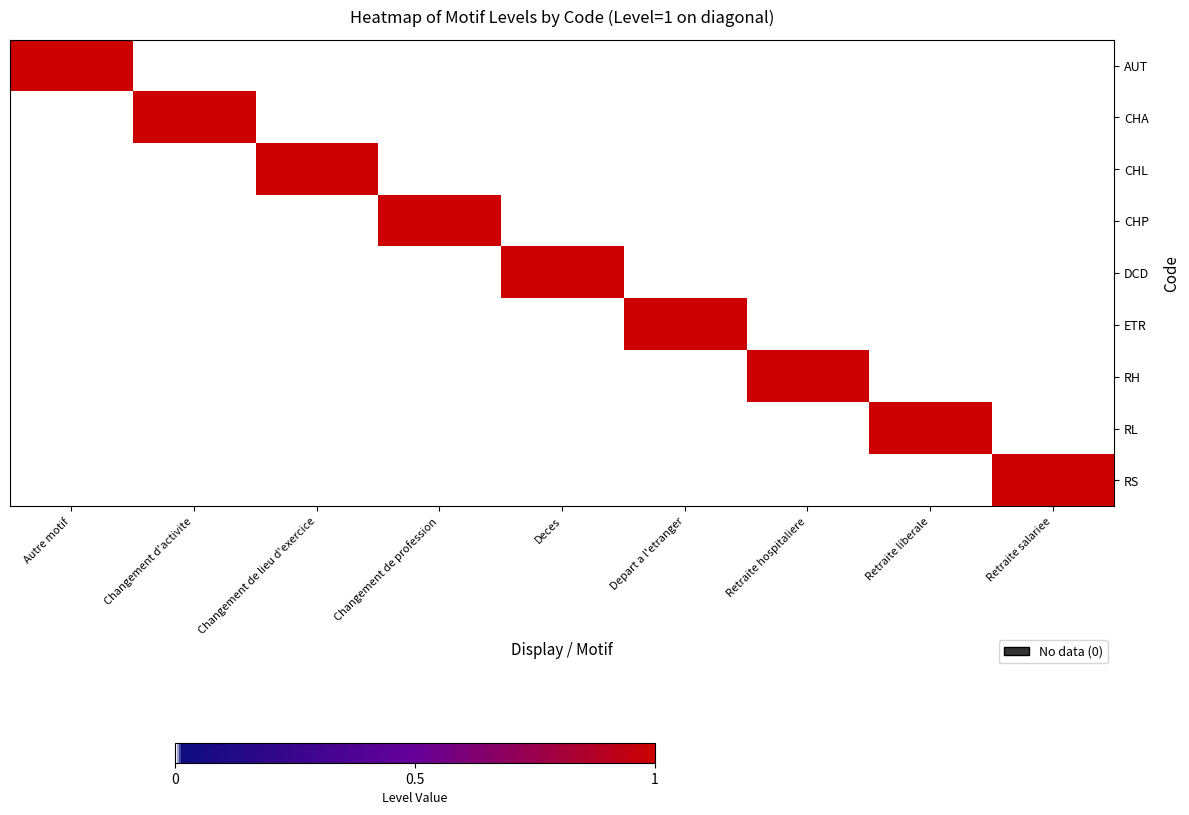

Reading left to right, what are all the values shown in this chart?

AUT: Autre motif=1	Changement d'activite=0	Changement de lieu d'exercice=0	Changement de profession=0	Deces=0	Depart a l'etranger=0	Retraite hospitaliere=0	Retraite liberale=0	Retraite salariee=0
CHA: Autre motif=0	Changement d'activite=1	Changement de lieu d'exercice=0	Changement de profession=0	Deces=0	Depart a l'etranger=0	Retraite hospitaliere=0	Retraite liberale=0	Retraite salariee=0
CHL: Autre motif=0	Changement d'activite=0	Changement de lieu d'exercice=1	Changement de profession=0	Deces=0	Depart a l'etranger=0	Retraite hospitaliere=0	Retraite liberale=0	Retraite salariee=0
CHP: Autre motif=0	Changement d'activite=0	Changement de lieu d'exercice=0	Changement de profession=1	Deces=0	Depart a l'etranger=0	Retraite hospitaliere=0	Retraite liberale=0	Retraite salariee=0
DCD: Autre motif=0	Changement d'activite=0	Changement de lieu d'exercice=0	Changement de profession=0	Deces=1	Depart a l'etranger=0	Retraite hospitaliere=0	Retraite liberale=0	Retraite salariee=0
ETR: Autre motif=0	Changement d'activite=0	Changement de lieu d'exercice=0	Changement de profession=0	Deces=0	Depart a l'etranger=1	Retraite hospitaliere=0	Retraite liberale=0	Retraite salariee=0
RH: Autre motif=0	Changement d'activite=0	Changement de lieu d'exercice=0	Changement de profession=0	Deces=0	Depart a l'etranger=0	Retraite hospitaliere=1	Retraite liberale=0	Retraite salariee=0
RL: Autre motif=0	Changement d'activite=0	Changement de lieu d'exercice=0	Changement de profession=0	Deces=0	Depart a l'etranger=0	Retraite hospitaliere=0	Retraite liberale=1	Retraite salariee=0
RS: Autre motif=0	Changement d'activite=0	Changement de lieu d'exercice=0	Changement de profession=0	Deces=0	Depart a l'etranger=0	Retraite hospitaliere=0	Retraite liberale=0	Retraite salariee=1